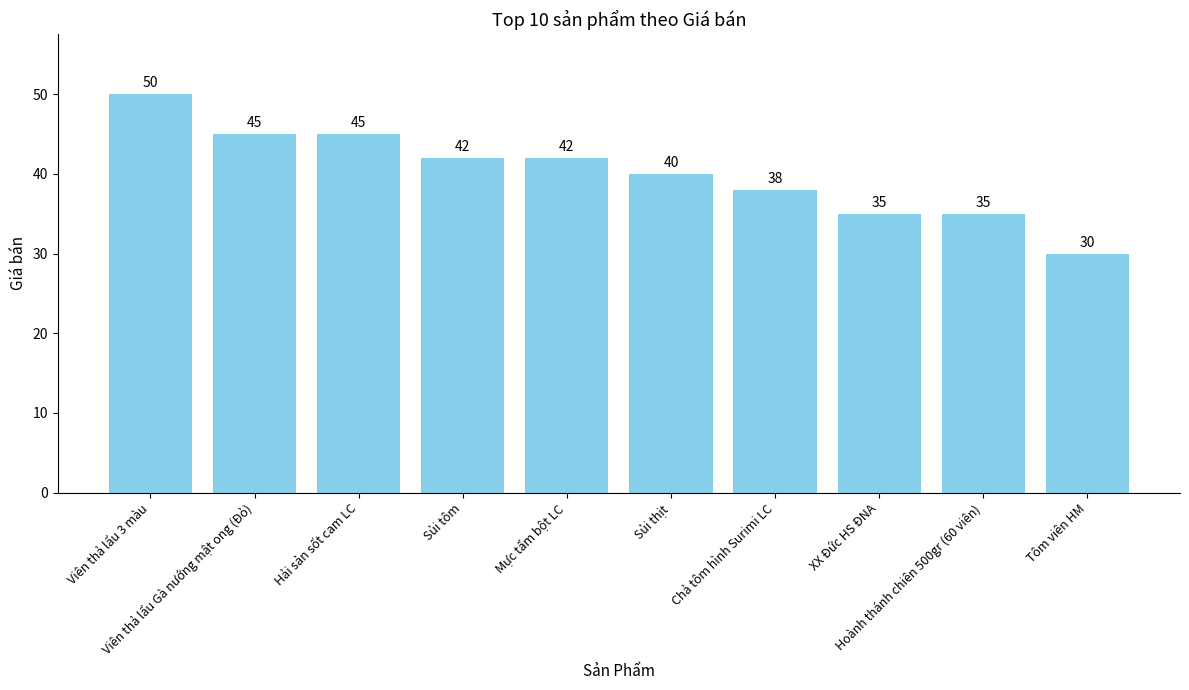

Which category has the highest value across all series?

Viên thả lẩu 3 màu